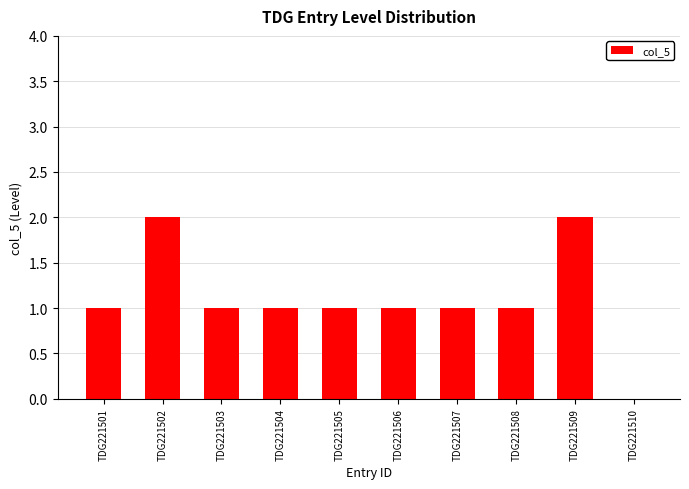

What is the sum of all values?

11